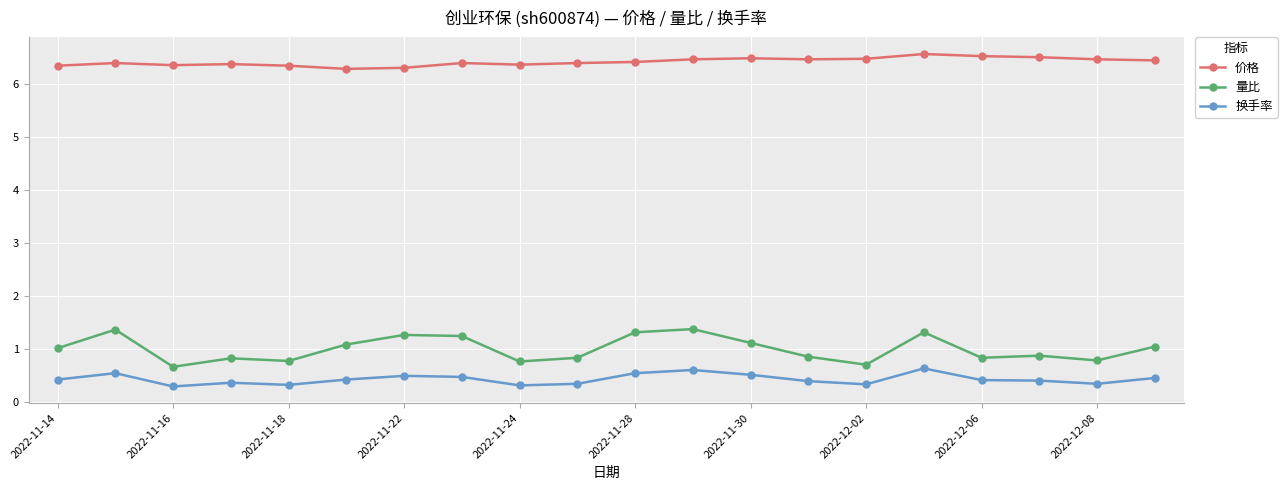

What are all the series names shown in the legend?

价格, 量比, 换手率